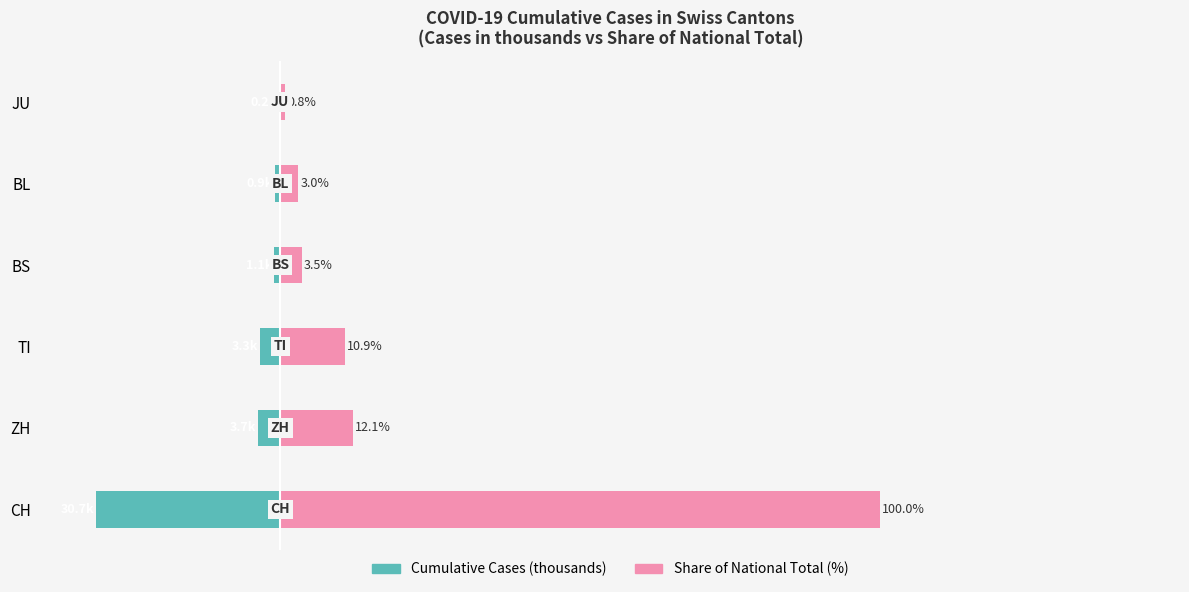

What is the difference between the Cumulative Cases (thousands) values at CH and BS?

29.7